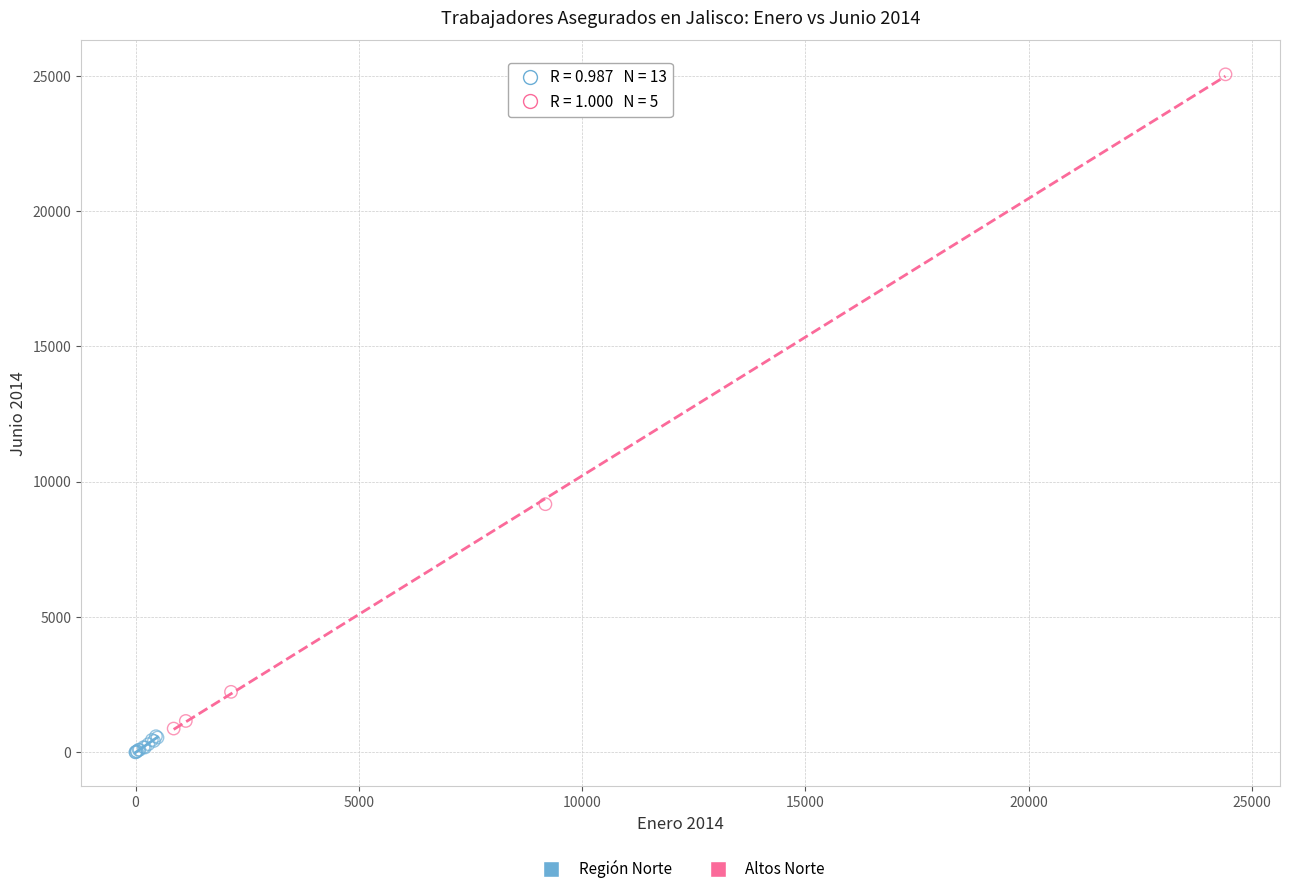

Which series has the widest spread of Y values?

Altos Norte